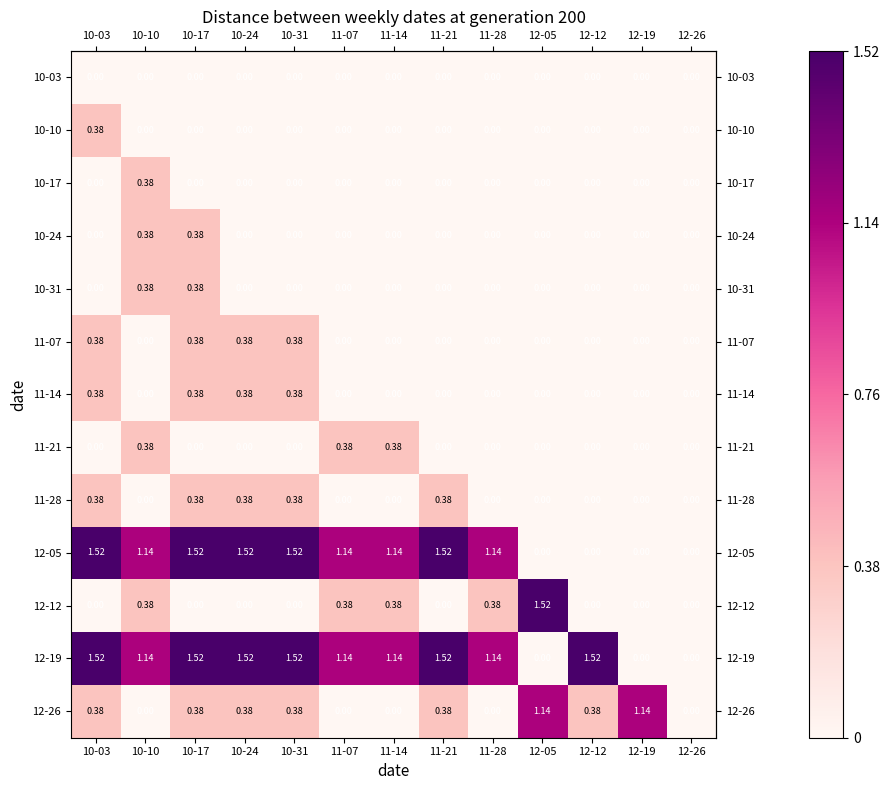

Is the value of 10-17 at 10-10 greater than the value of 10-10 at 12-19?

Yes